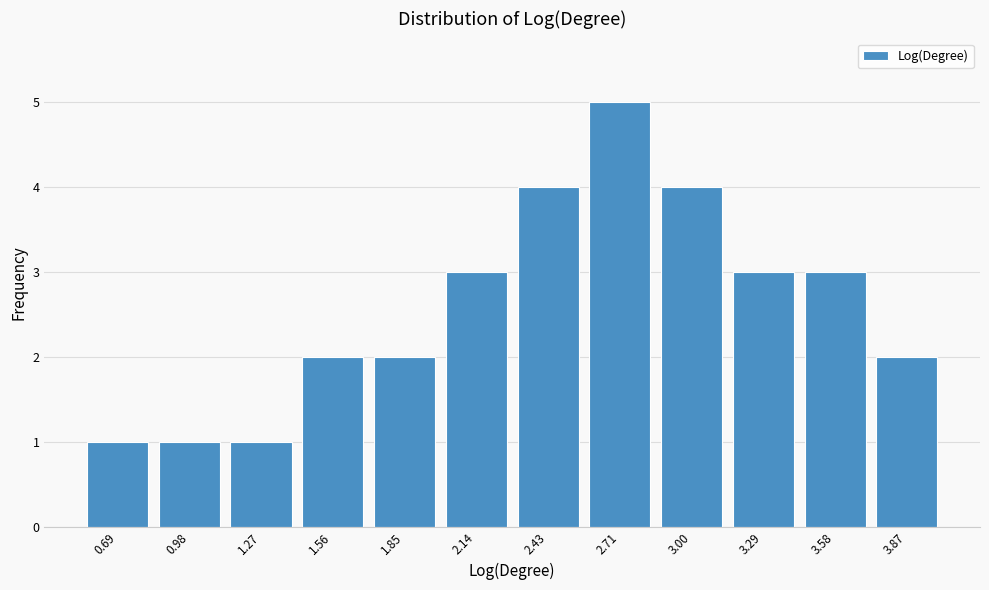

Reading left to right, transcribe all the data shown in this chart.

1	1	1	2	2	3	4	5	4	3	3	2